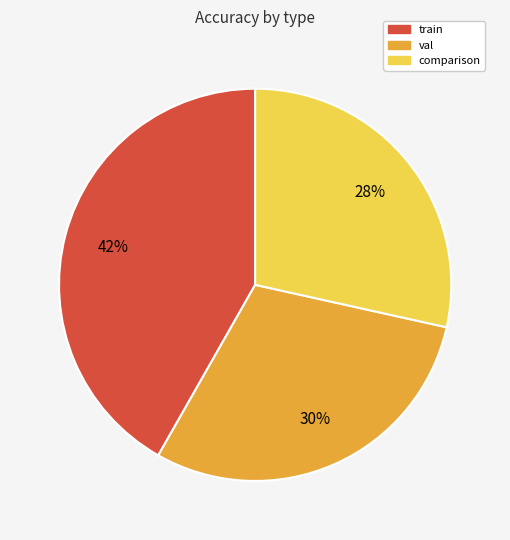

Does train represent more than half of the total?

No